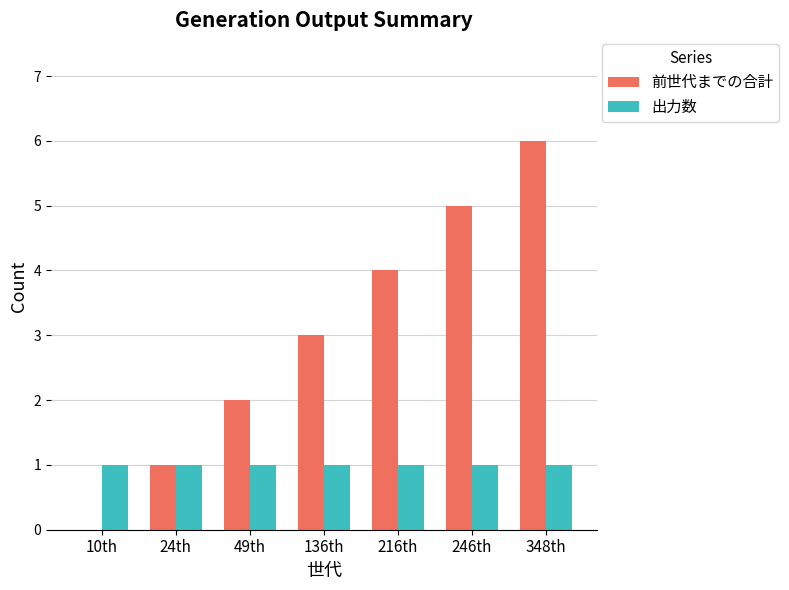

What is the approximate value of 前世代までの合計 at 49th?

2